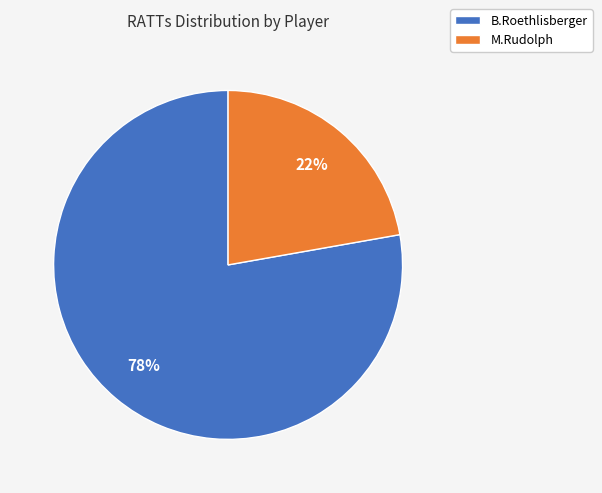

Combined, do M.Rudolph and B.Roethlisberger account for over 50%?

Yes